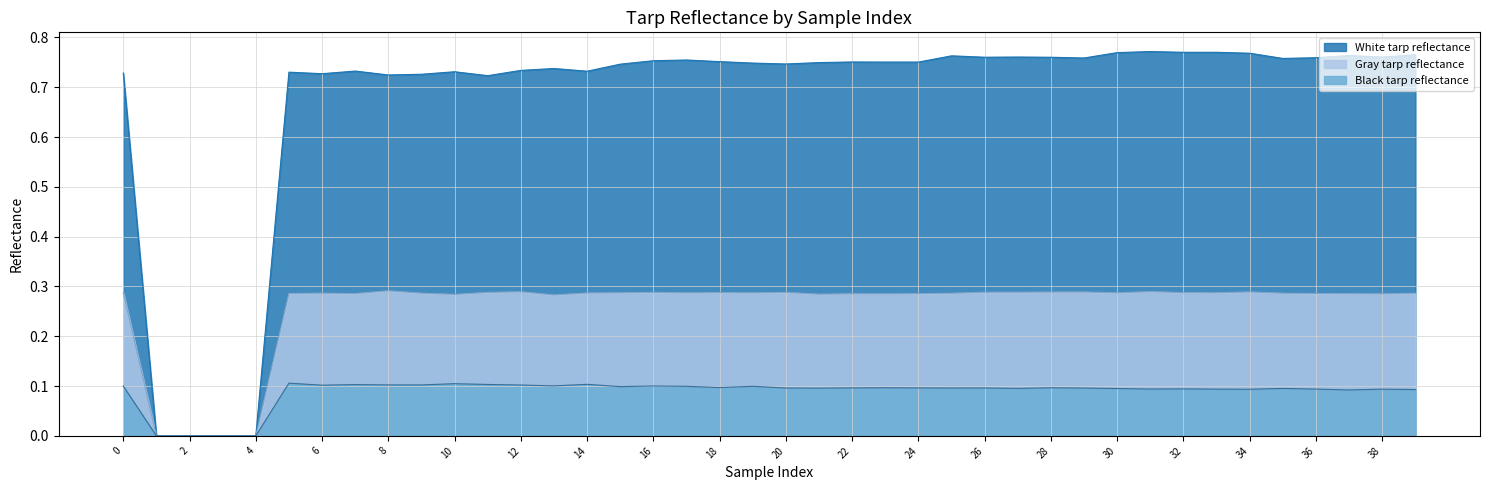

Which series has the widest spread of values?

White tarp reflectance